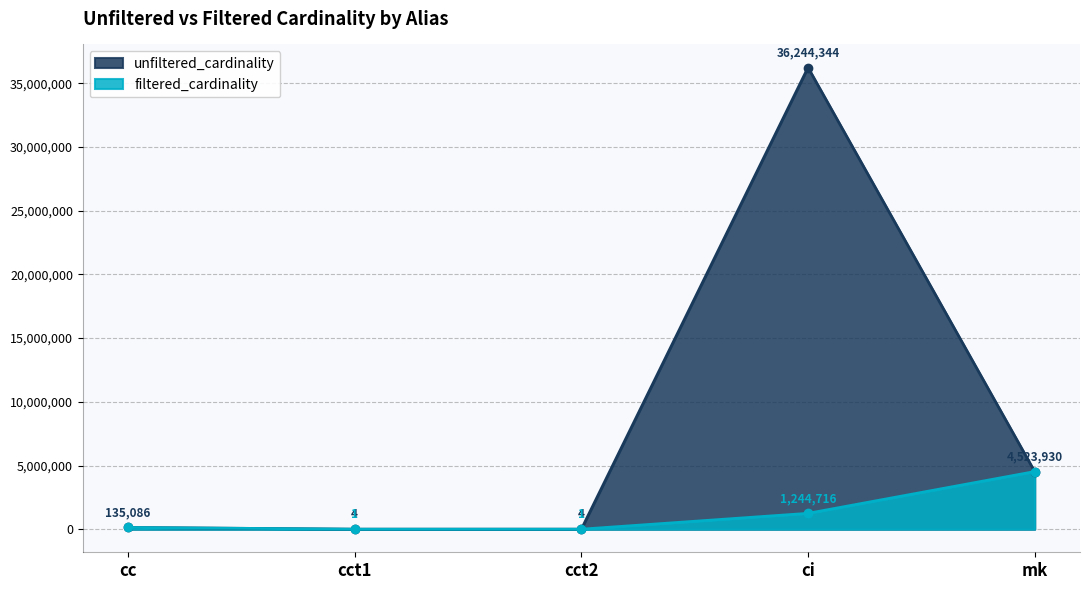

Which series has the largest range (max minus min)?

unfiltered_cardinality